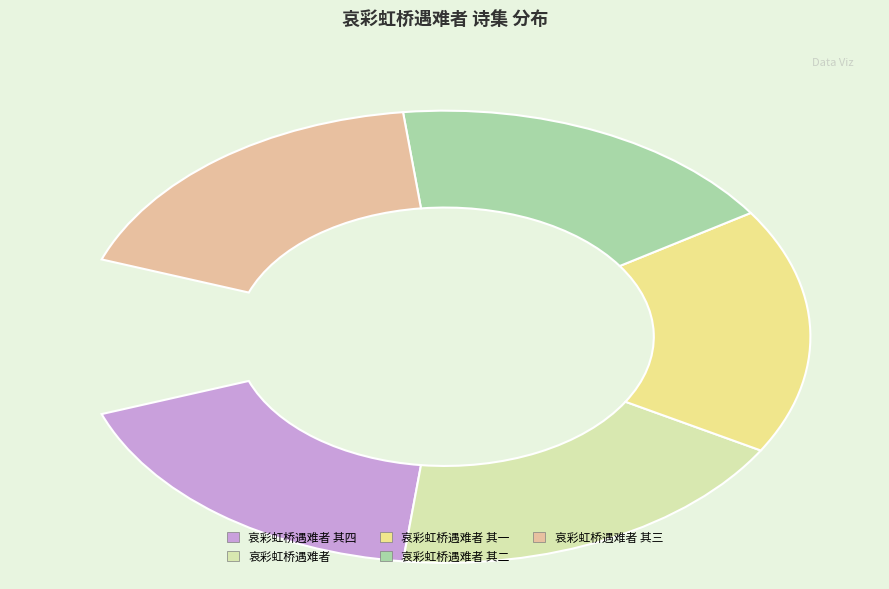

How much of the chart is everything except 哀彩虹桥遇难者 其一?

80.2%